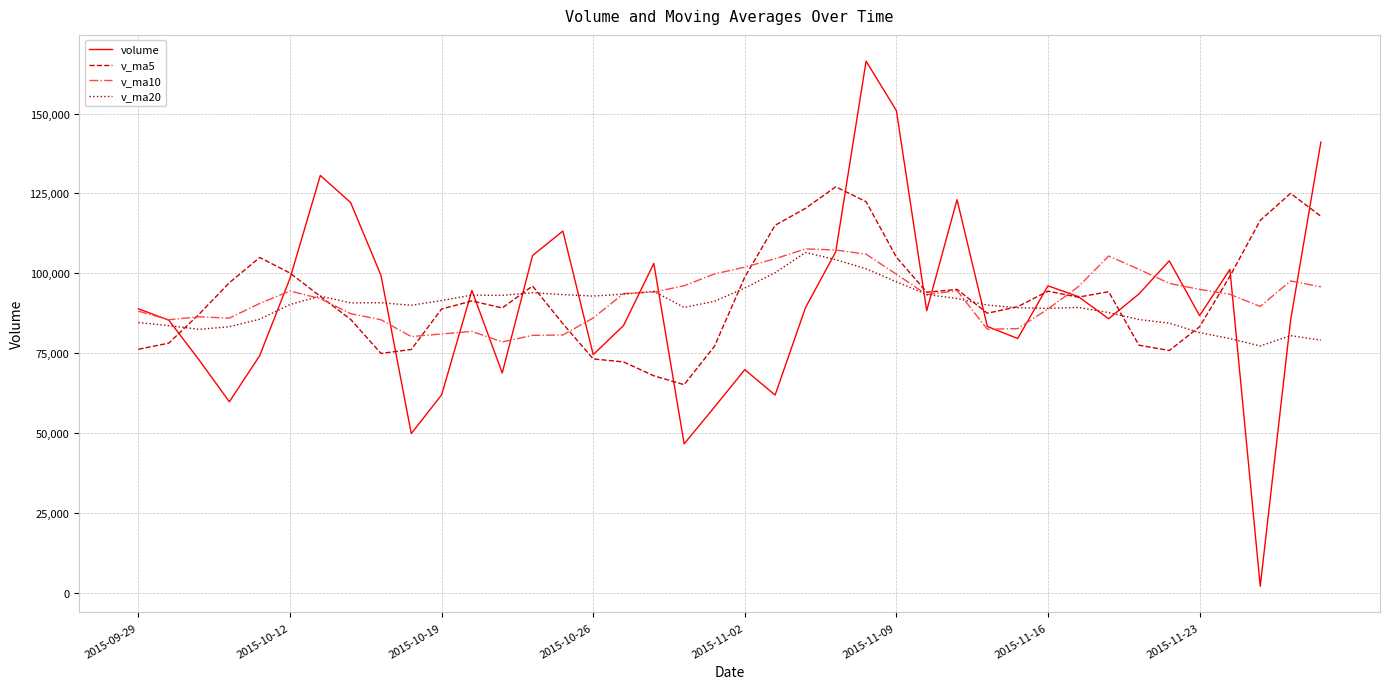

What is the minimum value for v_ma10?

78526.7